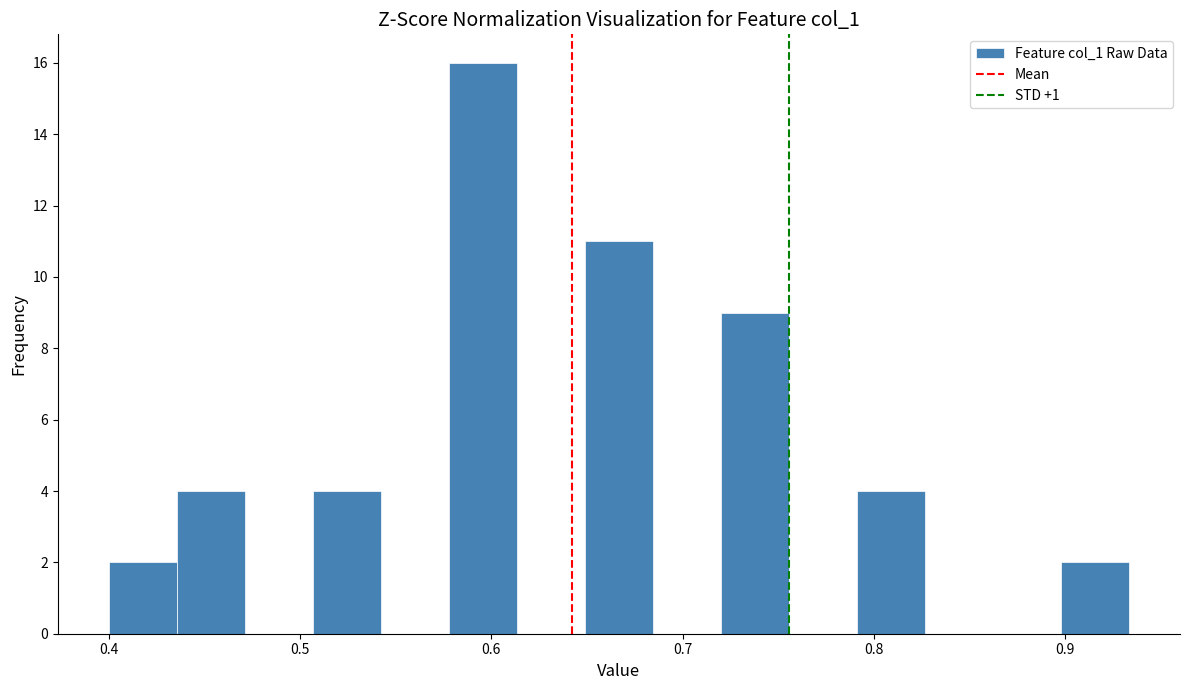

Read against the x-axis, roughly where is the centre of the tallest bar?

0.60